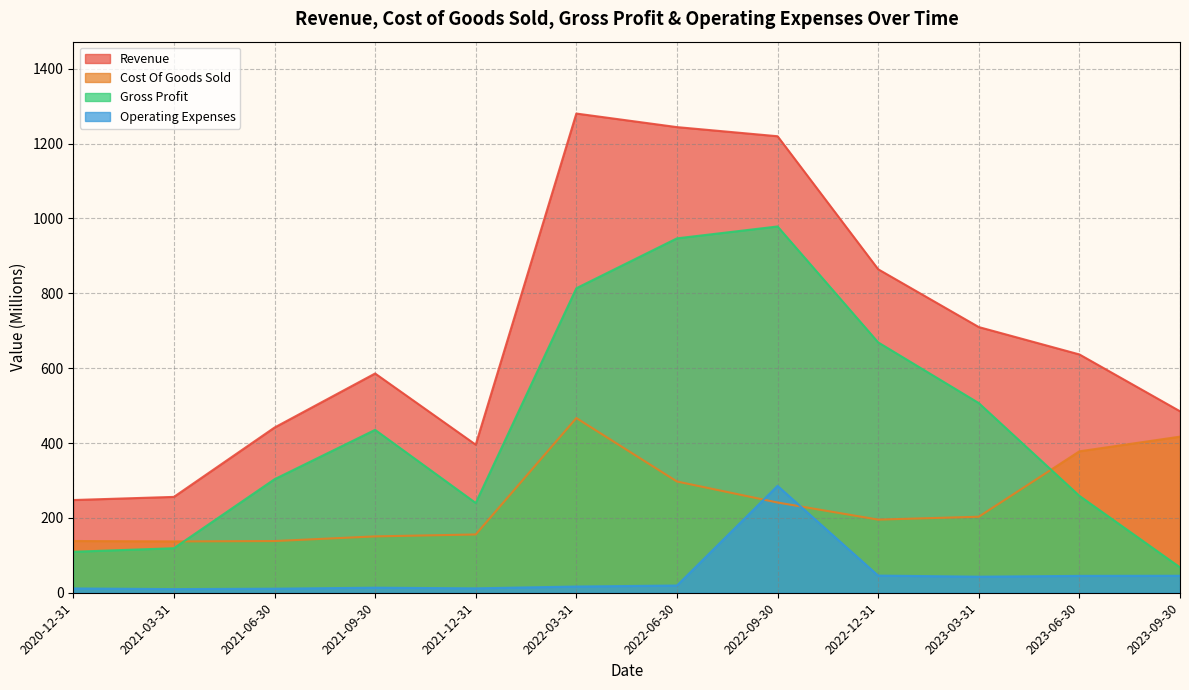

The Cost Of Goods Sold series shows 236.3 at 2021-09-30. True or false?

False